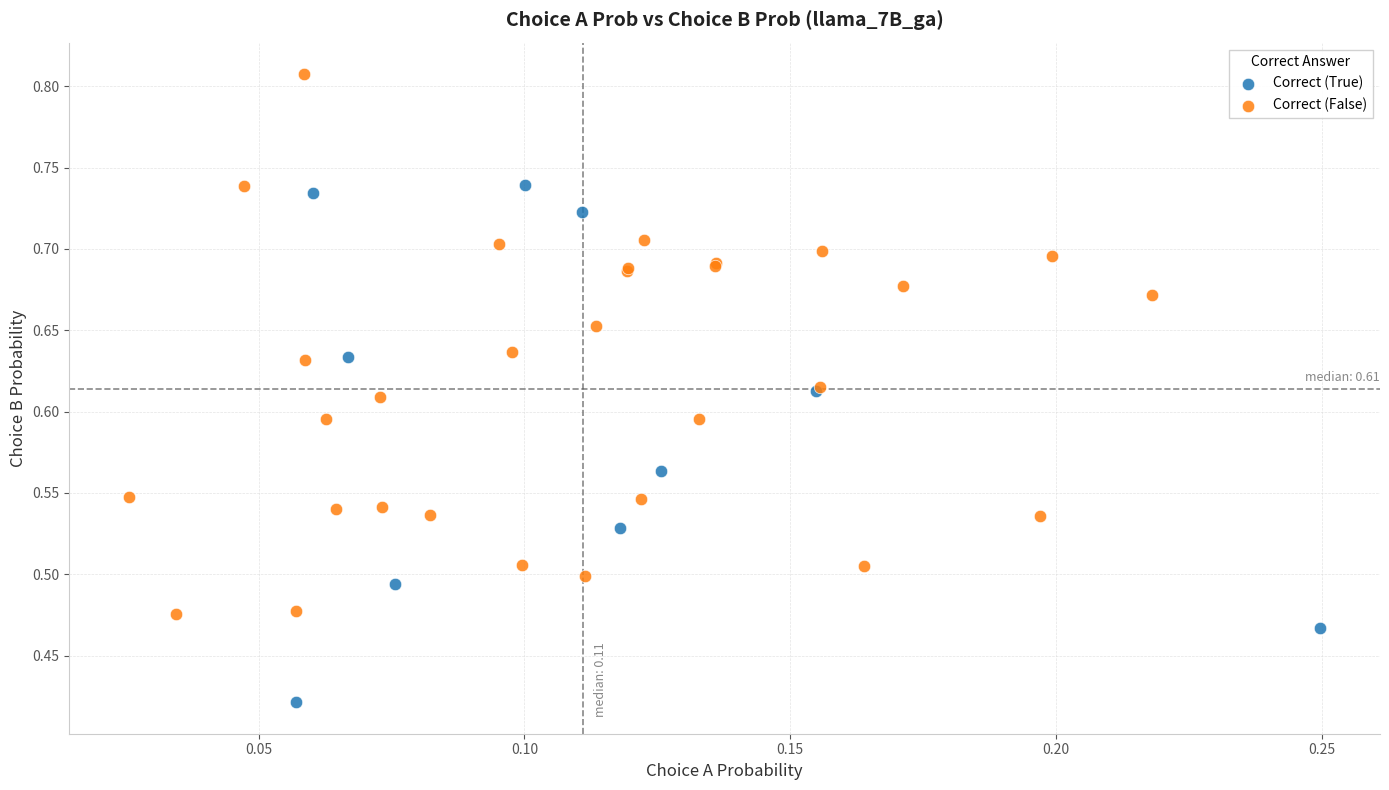

What are all the series names shown in the legend?

Correct (True), Correct (False)